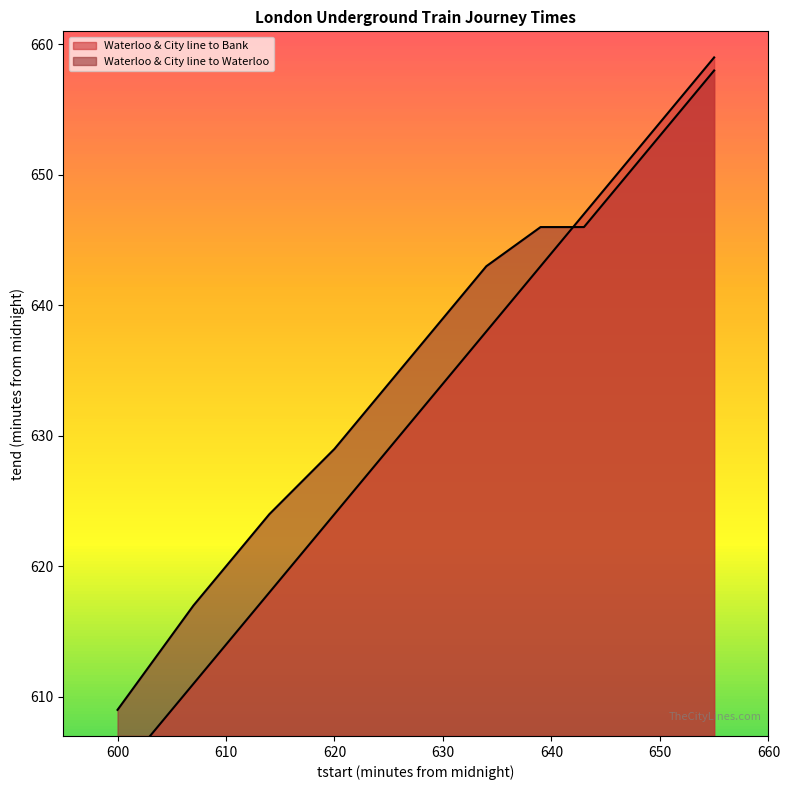

Which series has the largest range (max minus min)?

Waterloo & City line to Bank